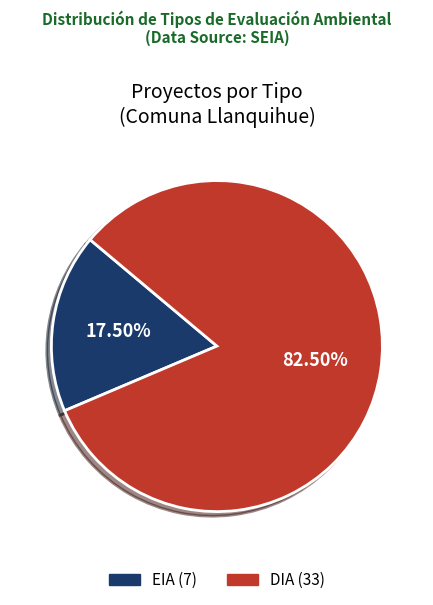

Between EIA and DIA, which is larger?

DIA